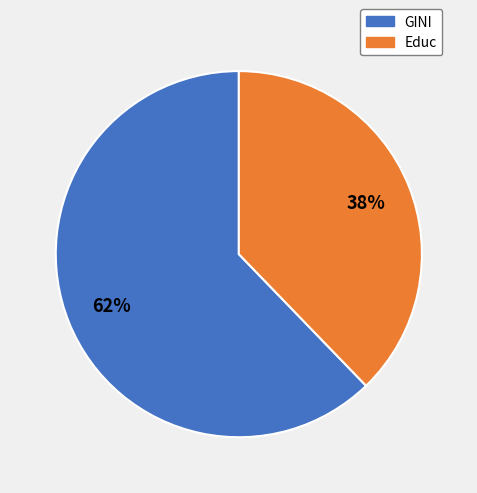

How many slices are in this pie chart?

2